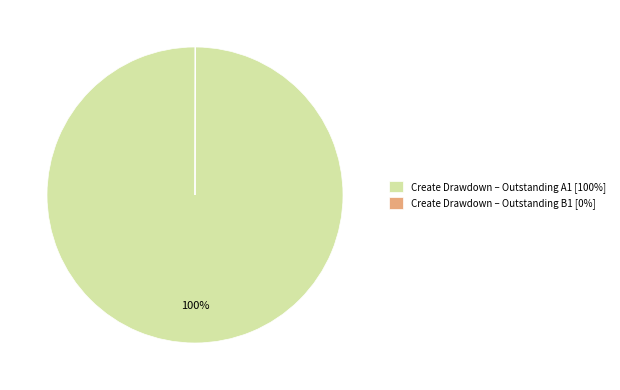

What percentage is the Create Drawdown – Outstanding A1 slice, to the nearest percent?

100%